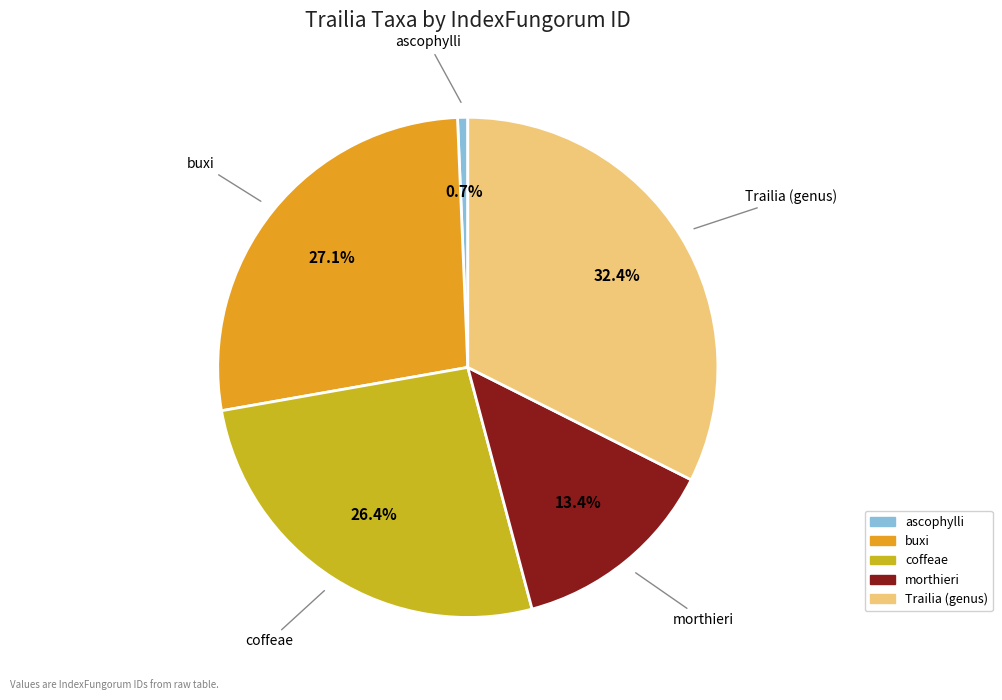

The buxi slice represents 27% of the pie. True or false?

True